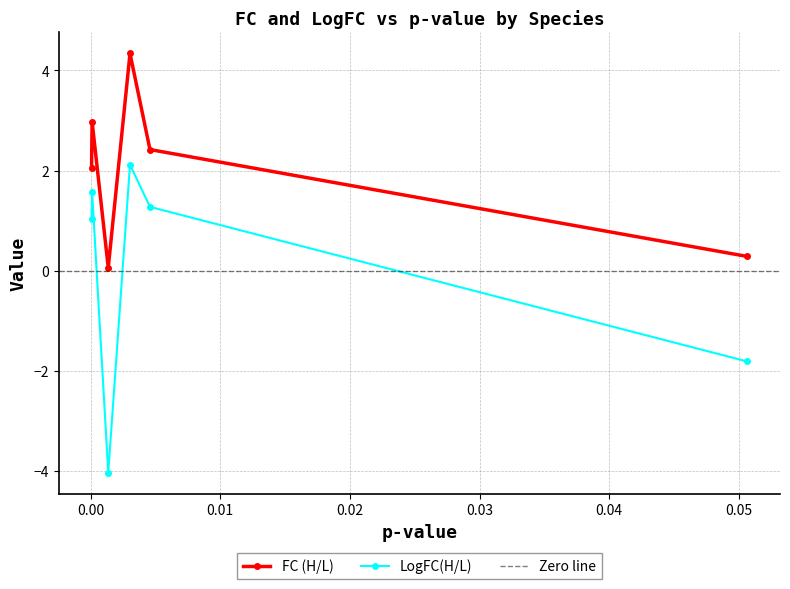

List the series in order of their peak value, lowest first.

LogFC(H/L), FC (H/L)